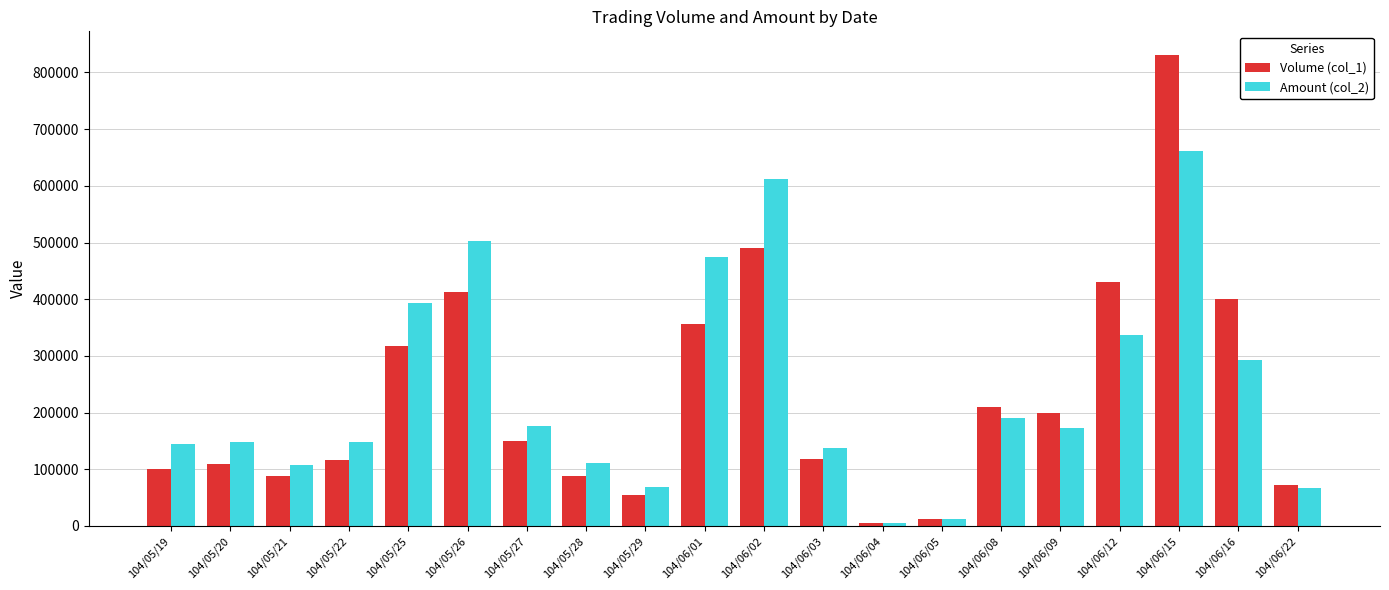

What value does the Amount (col_2) series have at 104/05/26, to the nearest 50?

502150